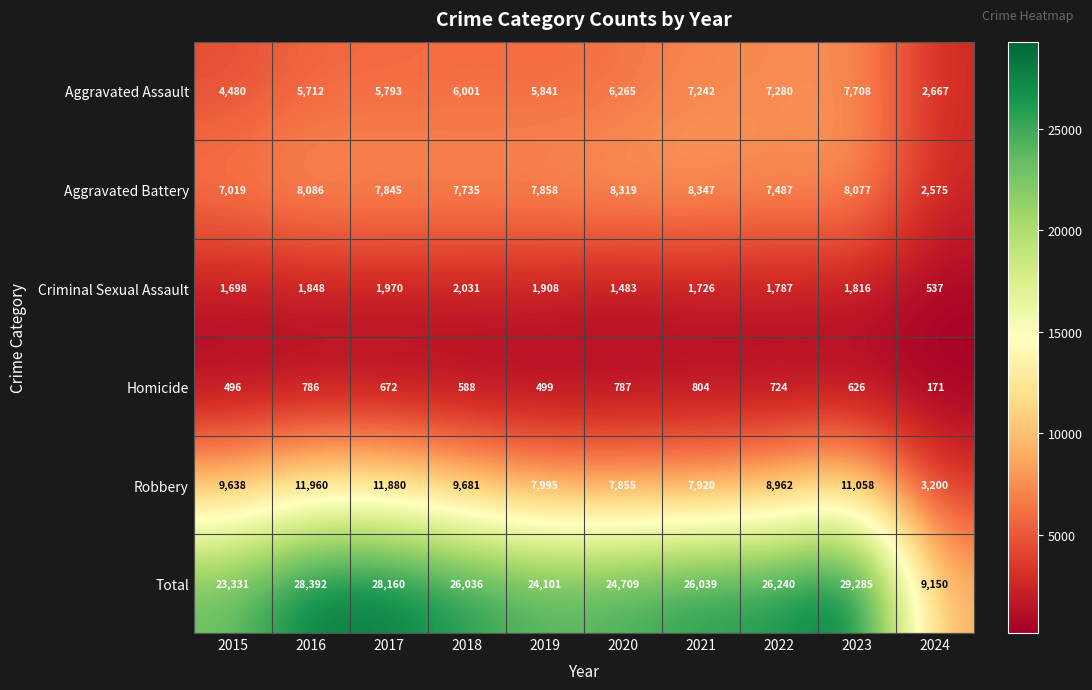

List the series in order of their peak value, lowest first.

Homicide, Criminal Sexual Assault, Aggravated Assault, Aggravated Battery, Robbery, Total